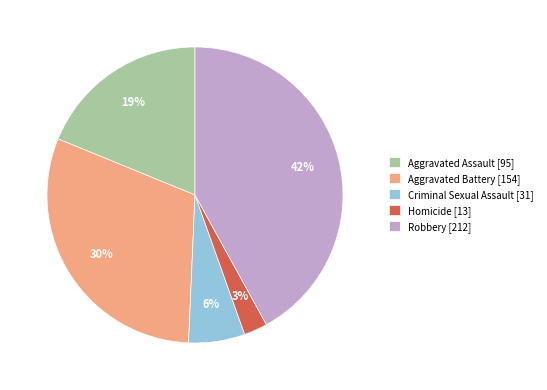

To the nearest percent, what percentage of the pie is Aggravated Assault?

19%